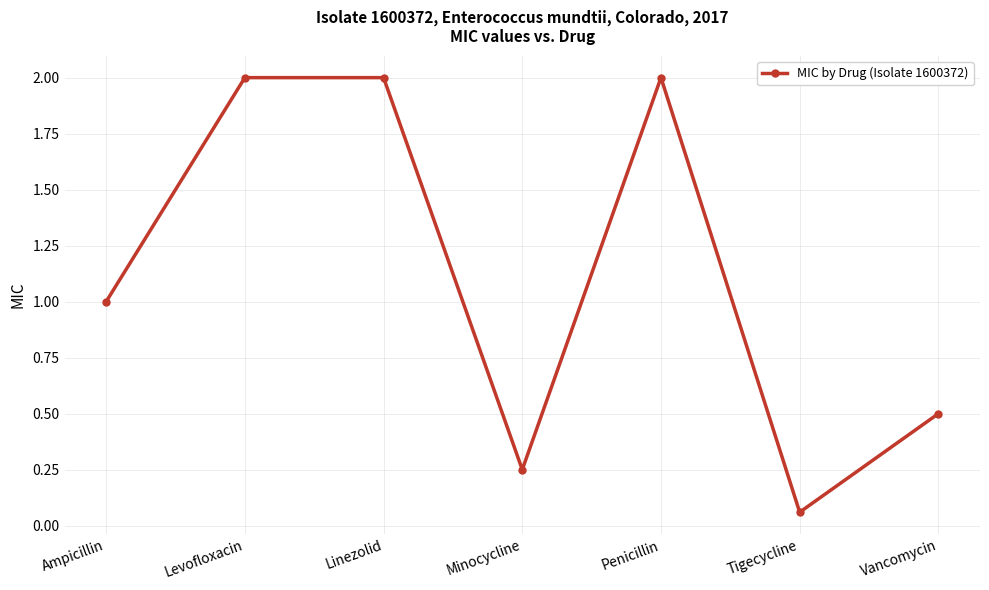

Between Vancomycin and Levofloxacin, which is larger?

Levofloxacin